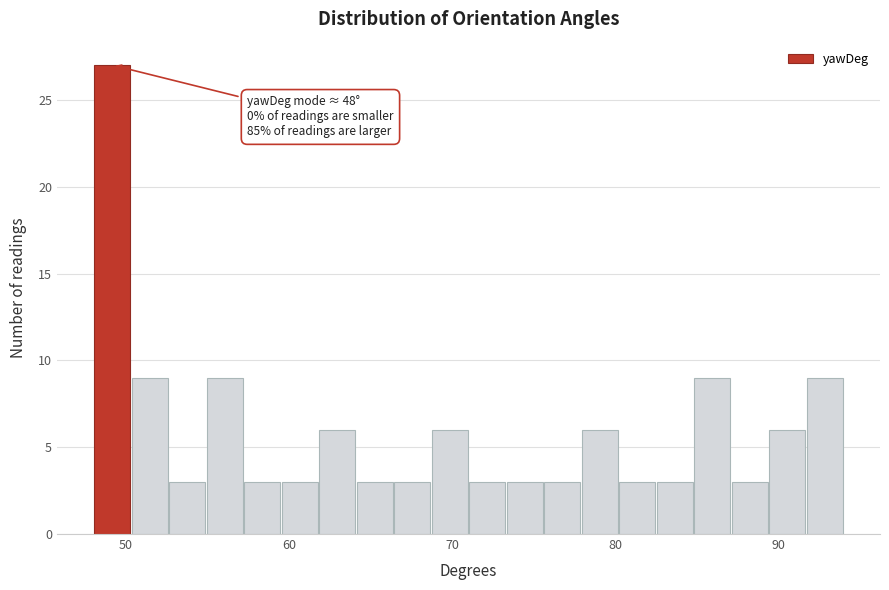

Read against the x-axis, roughly where is the centre of the tallest bar?

49